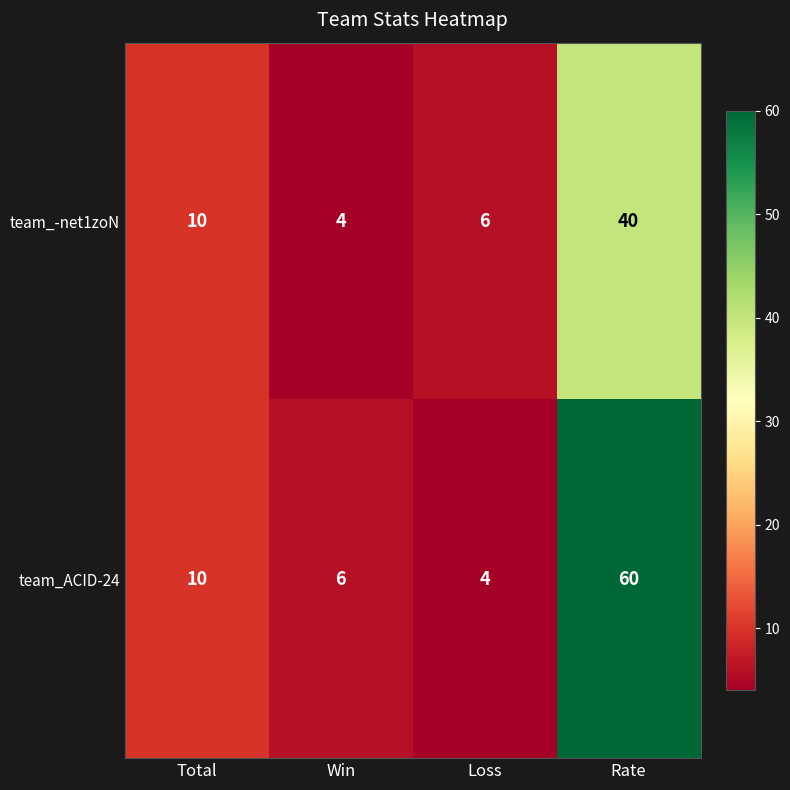

List the series in order of their overall mean, highest first.

team_ACID-24, team_-net1zoN